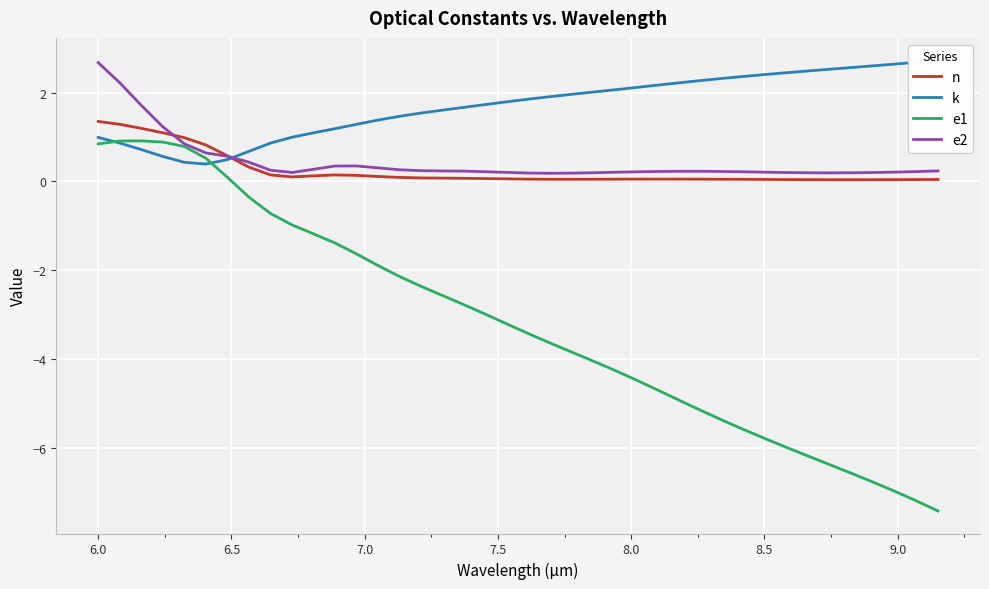

What is the highest value of the e2 series?

2.7